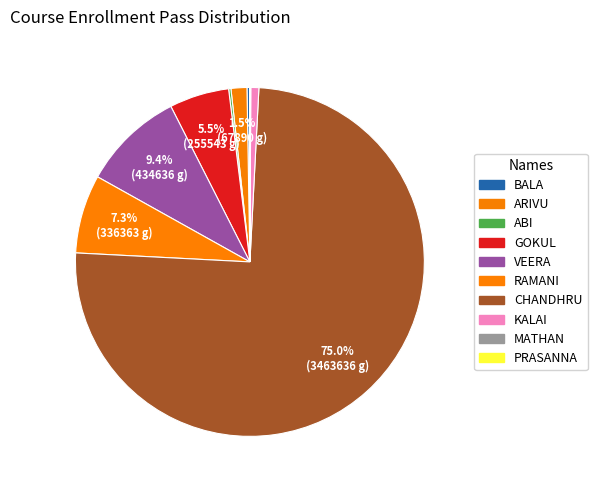

To the nearest percent, what is the difference between the largest and smallest slice percentages?

75%